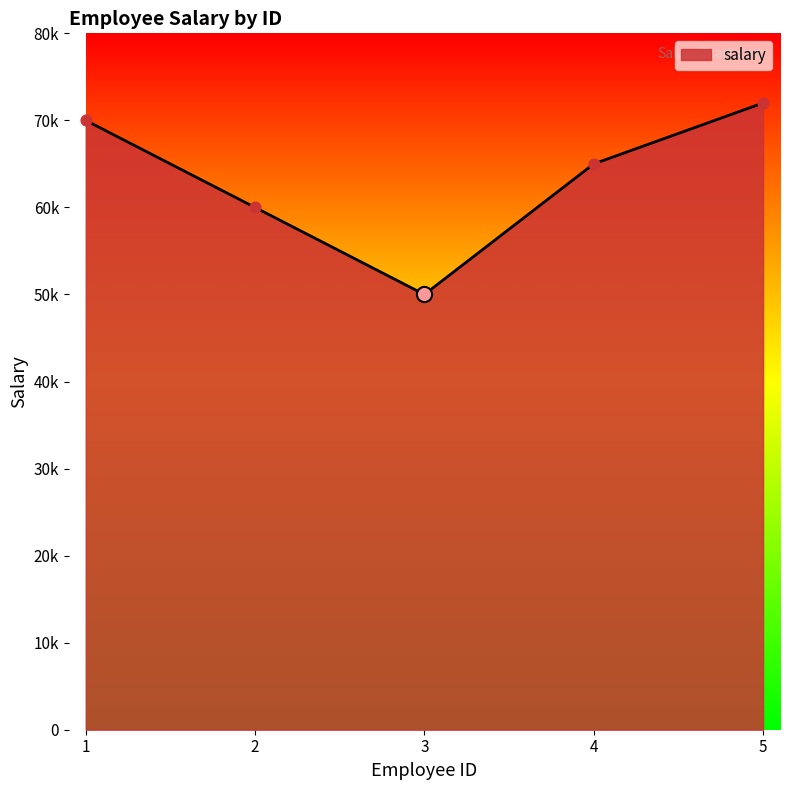

Which has a higher value, 3 or 1?

1